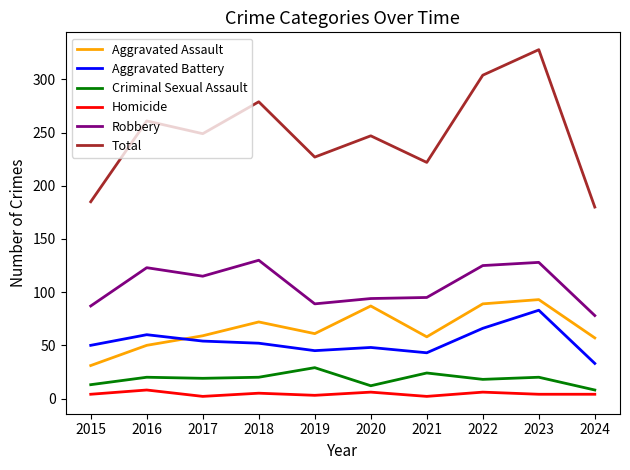

What is the difference between the maximum and minimum values in the Aggravated Battery series?

50